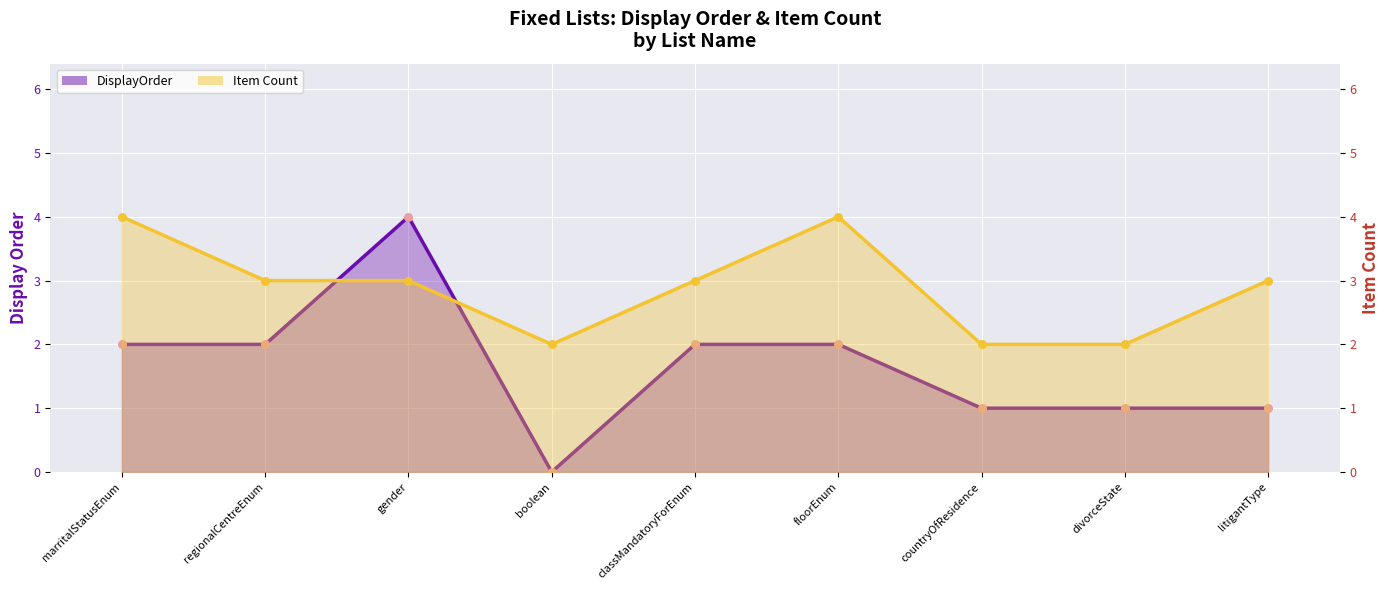

What are all the series names shown in the legend?

DisplayOrder, Item Count